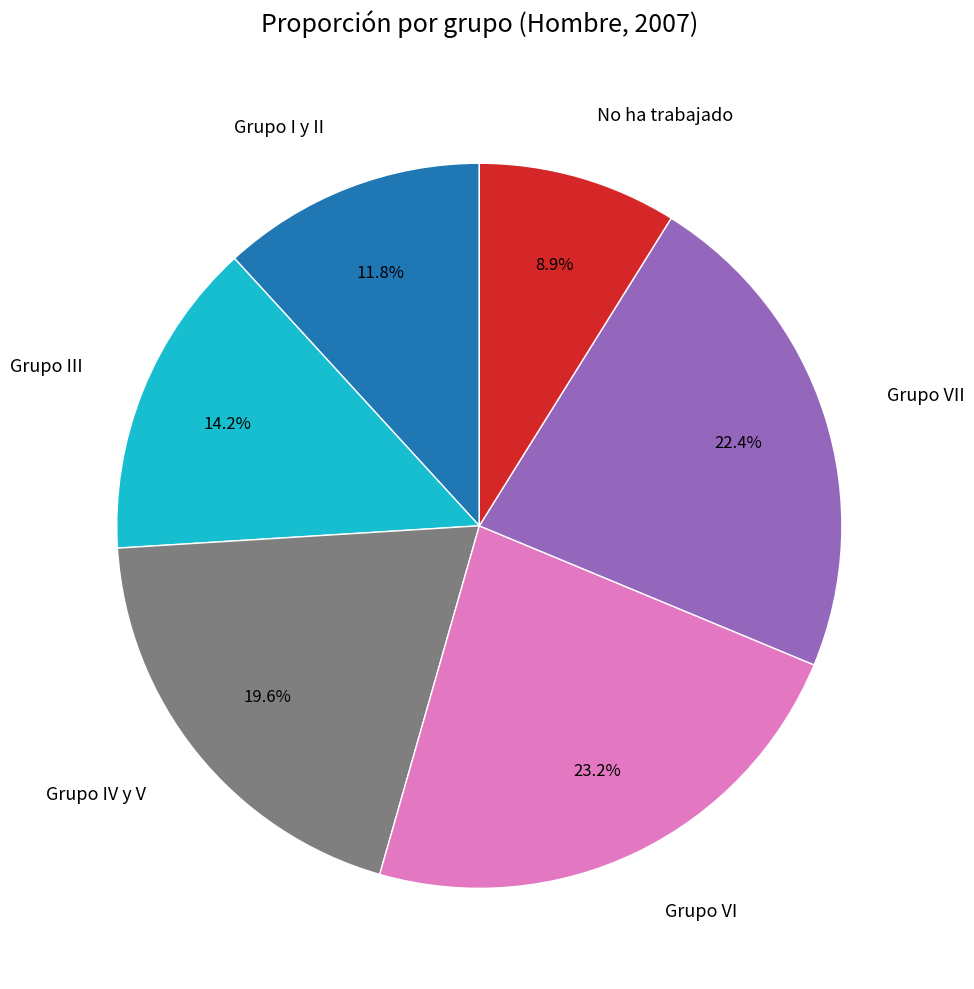

What percentage is the Grupo VI slice, to the nearest percent?

23%